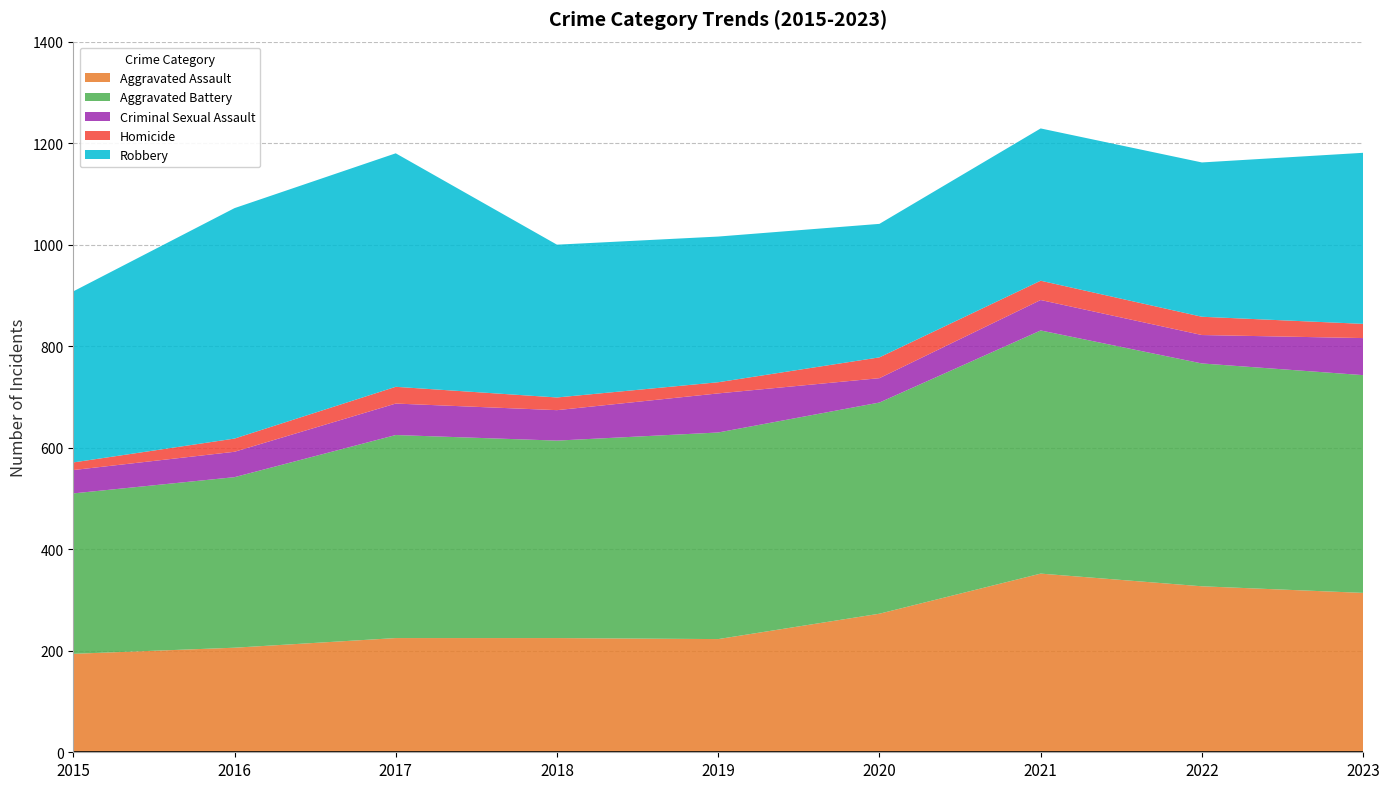

What is the value of the Criminal Sexual Assault point at the 8th from the left?

56